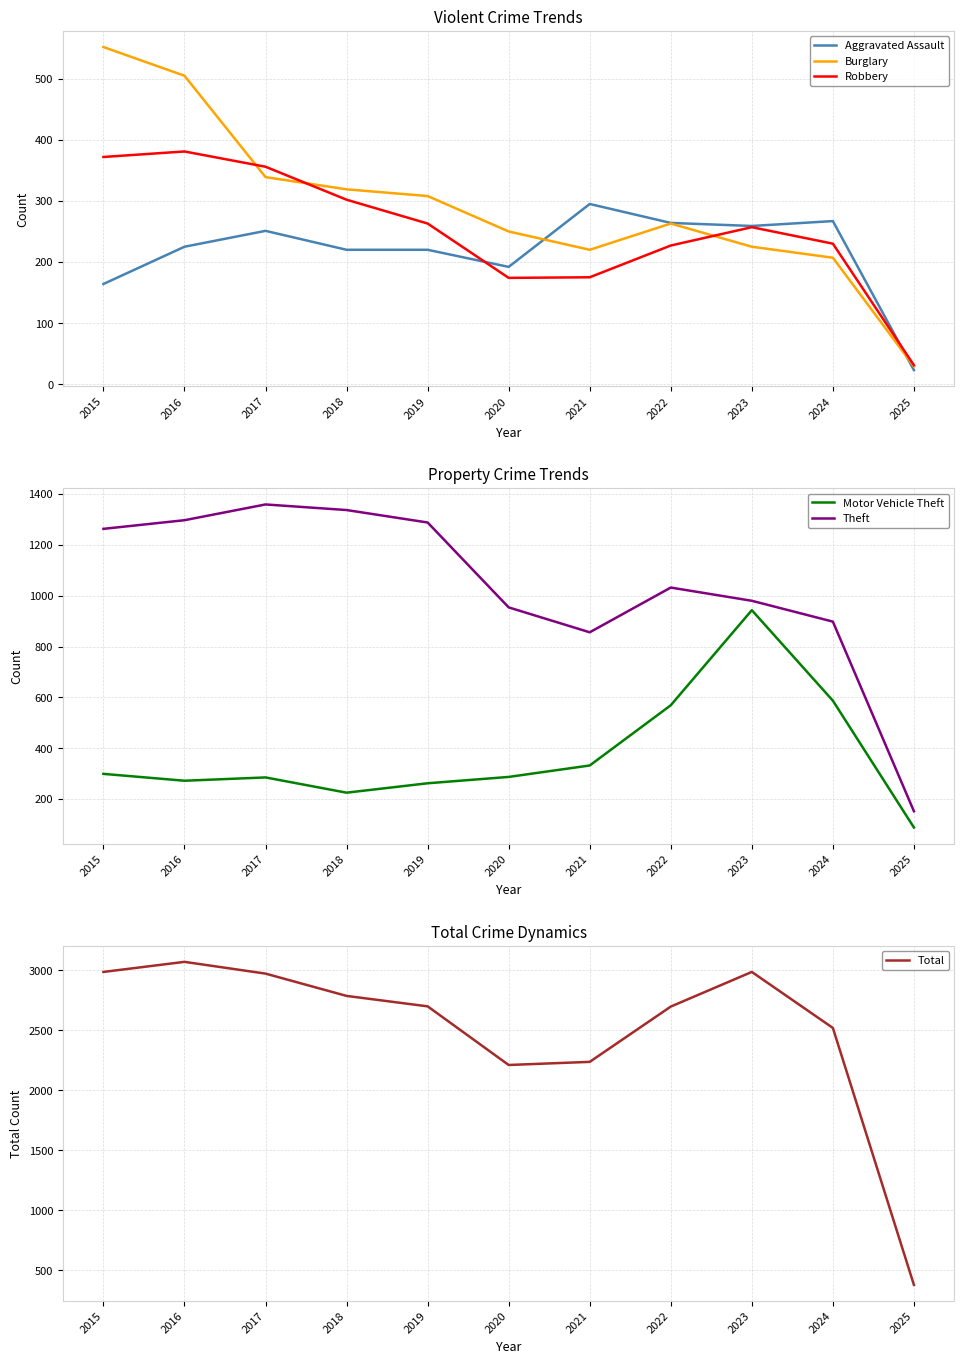

How many data points in Motor Vehicle Theft are above 287?

5